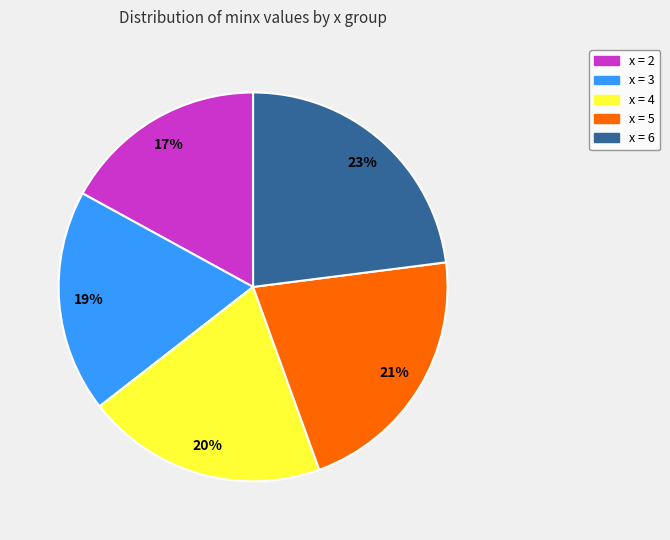

To the nearest percent, what is the average slice percentage?

20%